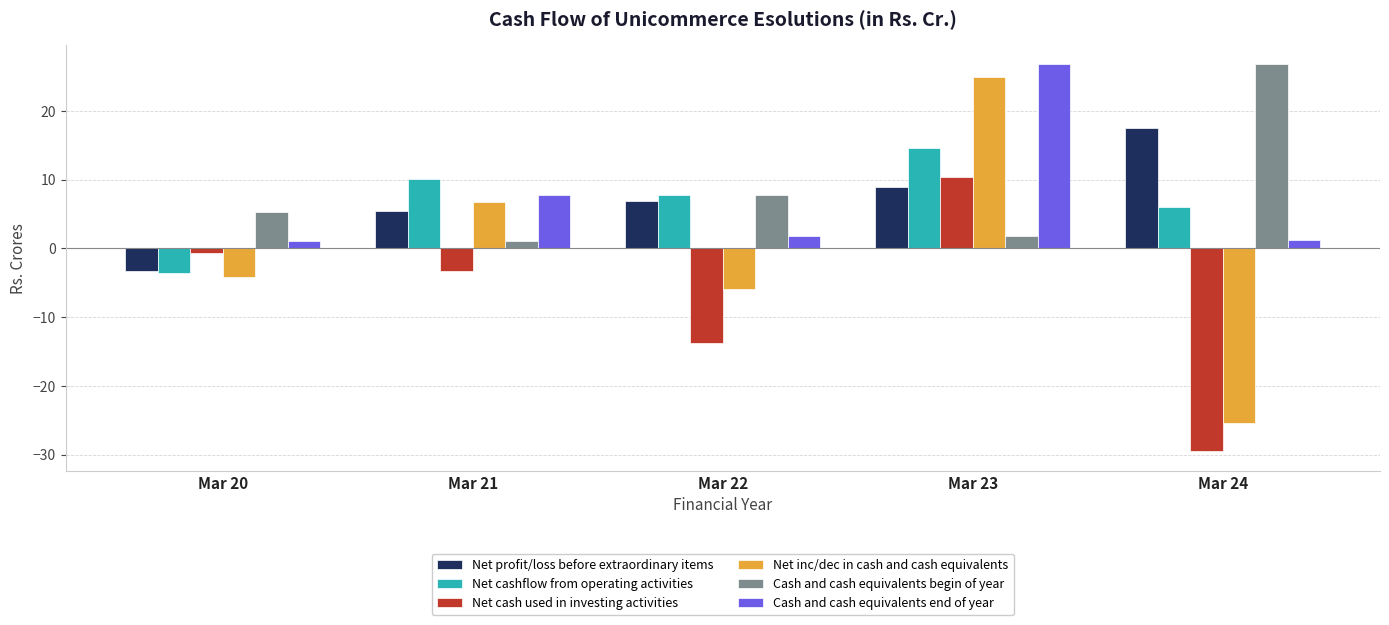

At how many categories does at least one series exceed 26?

2